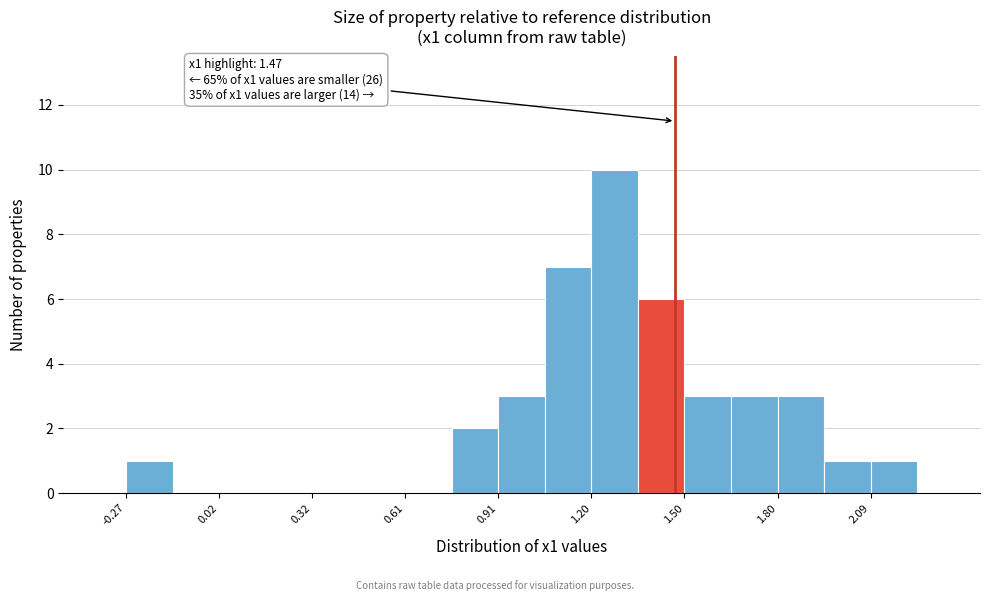

Read against the x-axis, roughly where is the centre of the tallest bar?

1.30